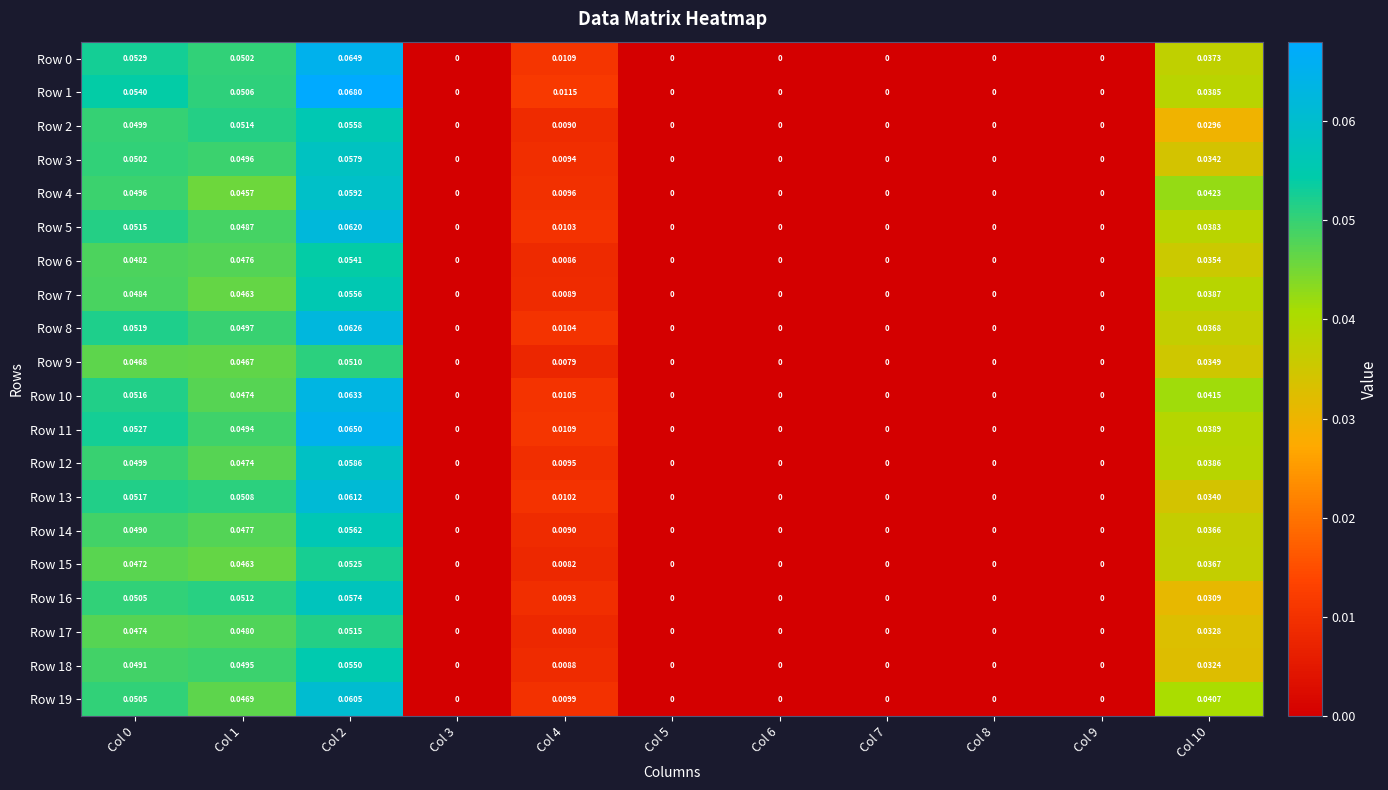

Is the value of Row 5 at Col 10 greater than the value of Row 12 at Col 7?

Yes